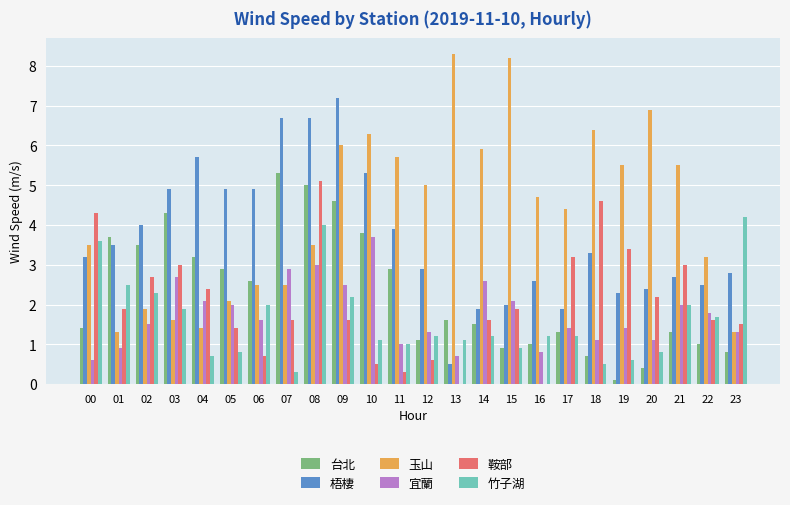

Which series changed the most between 01 and 11?

玉山